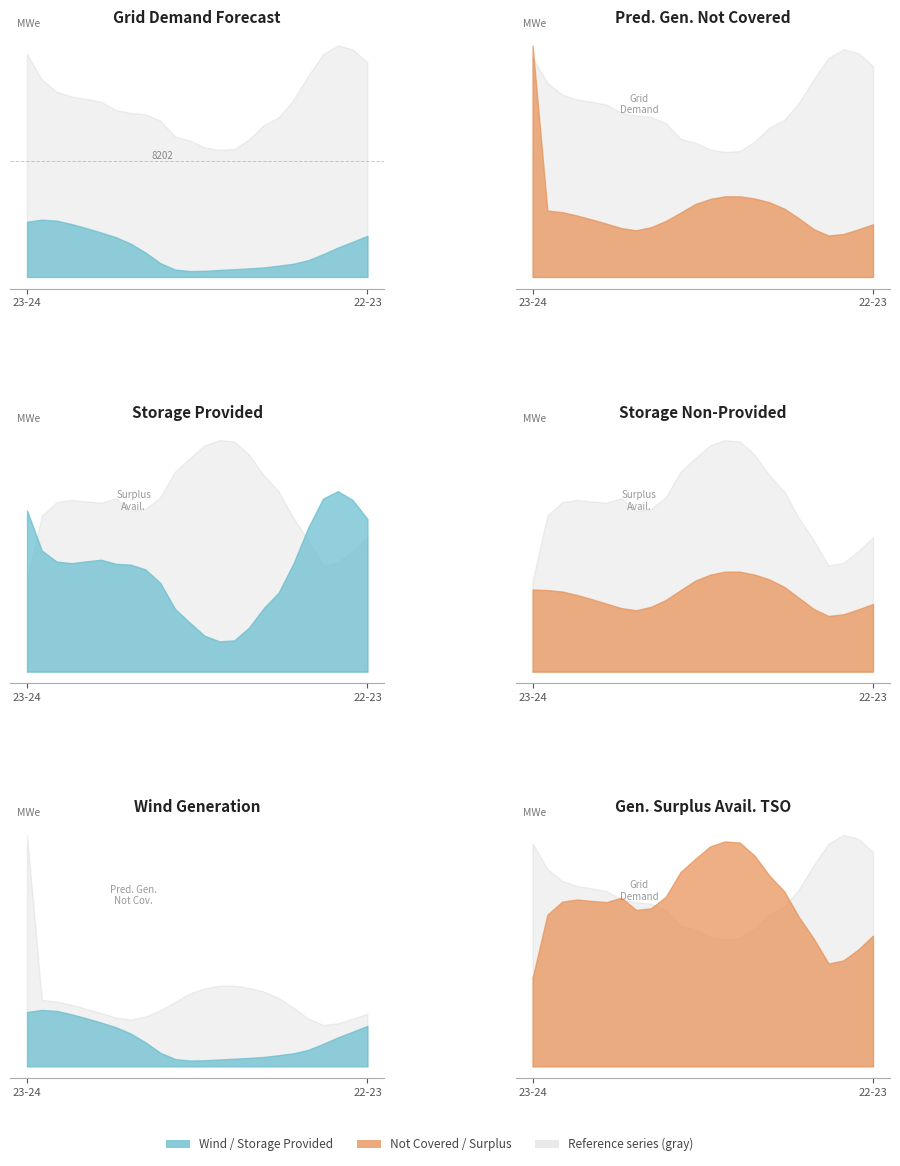

Rank the categories by fcst_gen_unit_stor_non_prov value from lowest to highest.

19-20, 20-21, 06-07, 21-22, 18-19, 05-06, 07-08, 22-23, 04-05, 08-09, 03-04, 17-18, 02-03, 01-02, 09-10, 00-01, 23-24, 16-17, 10-11, 15-16, 11-12, 14-15, 13-14, 12-13